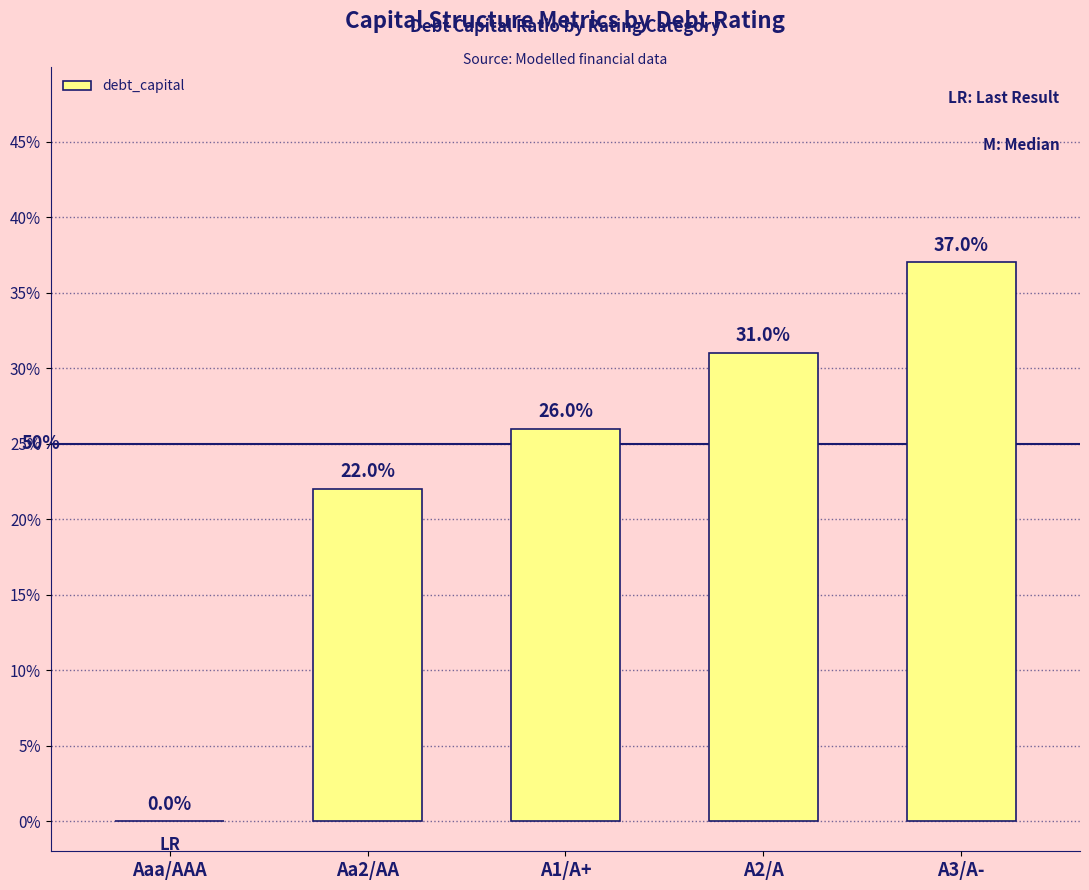

Are the bars horizontal?

No